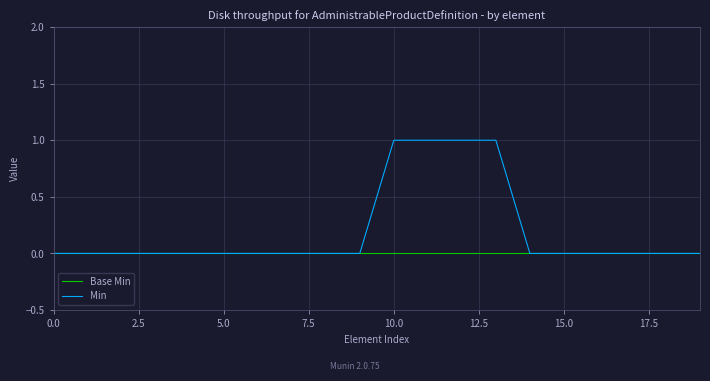

List the series in order of their overall mean, highest first.

Min, Base Min